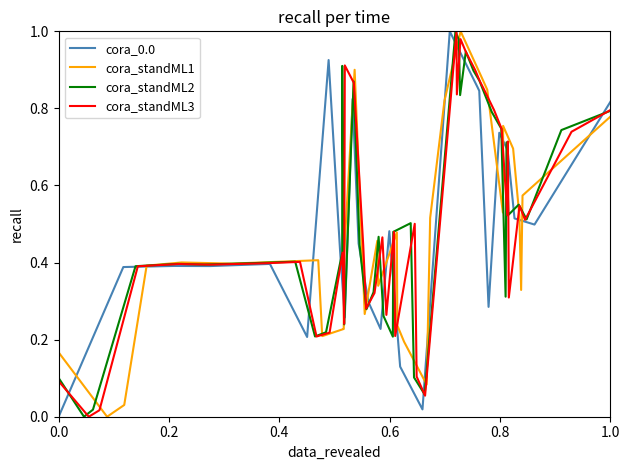

Does the chart display data point markers on the line(s)?

No